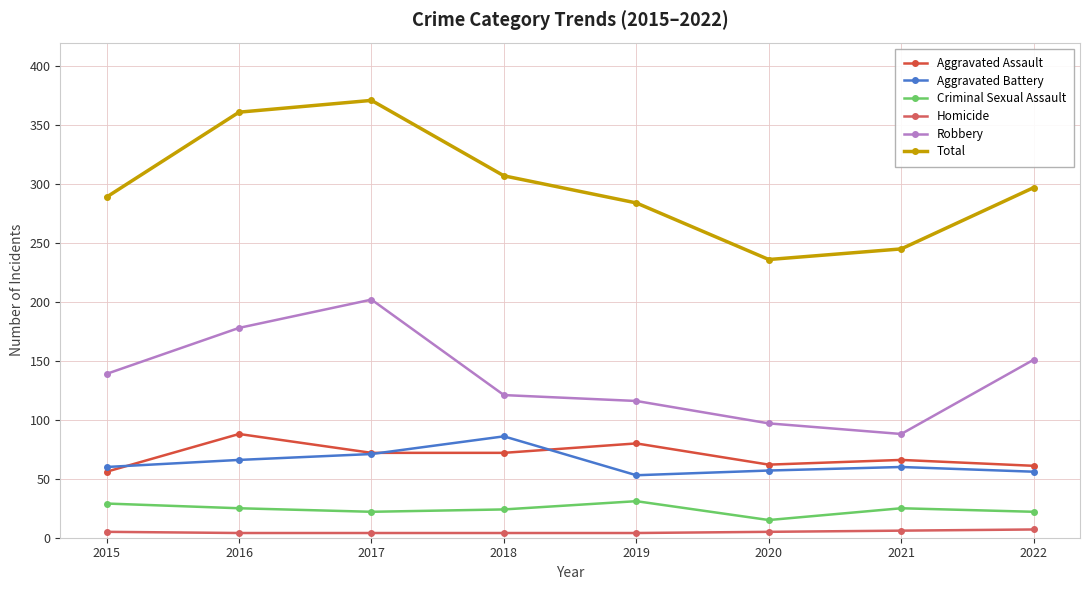

Which category has the highest value in the Total series?

2017